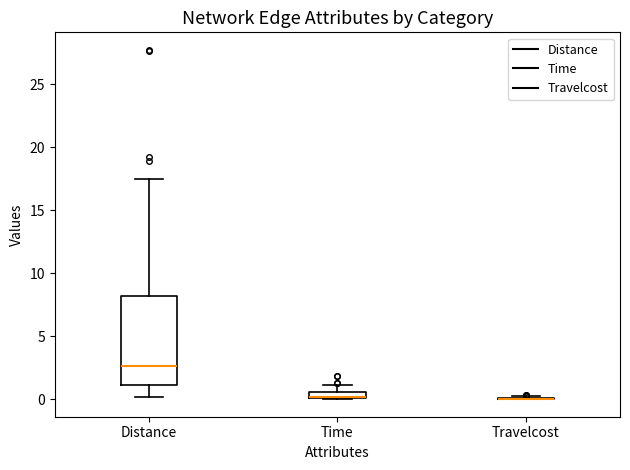

Comparing the boxes themselves (not the whiskers), which one is the tallest?

Distance